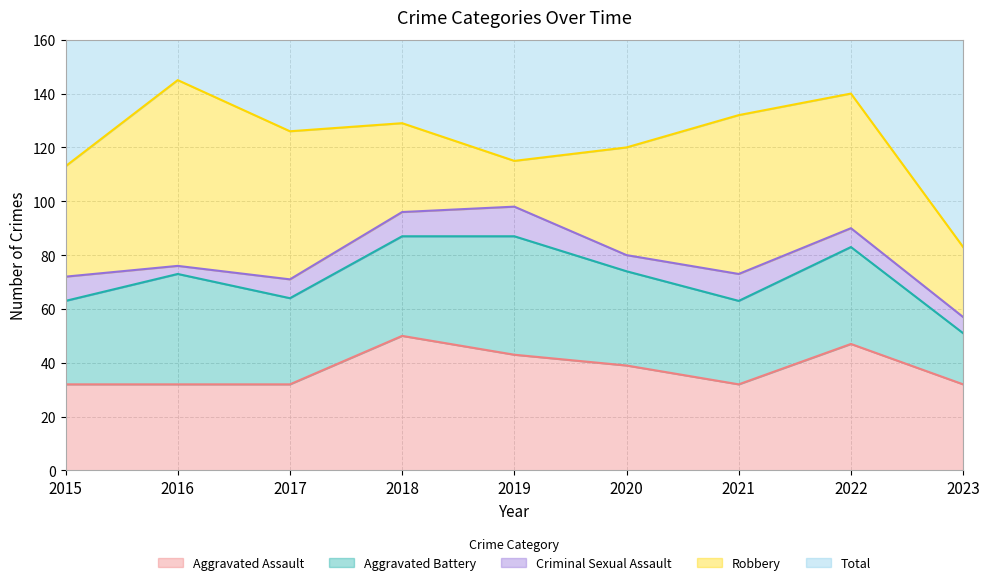

At which category does Criminal Sexual Assault reach its first local valley?

2016